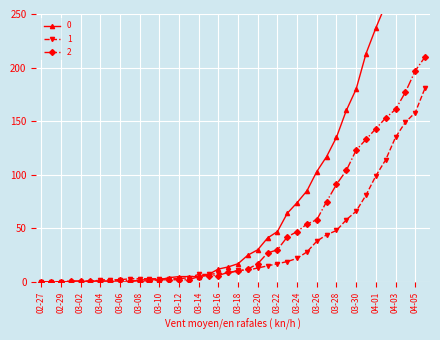

The 2 series shows 2 at 03-12. True or false?

True